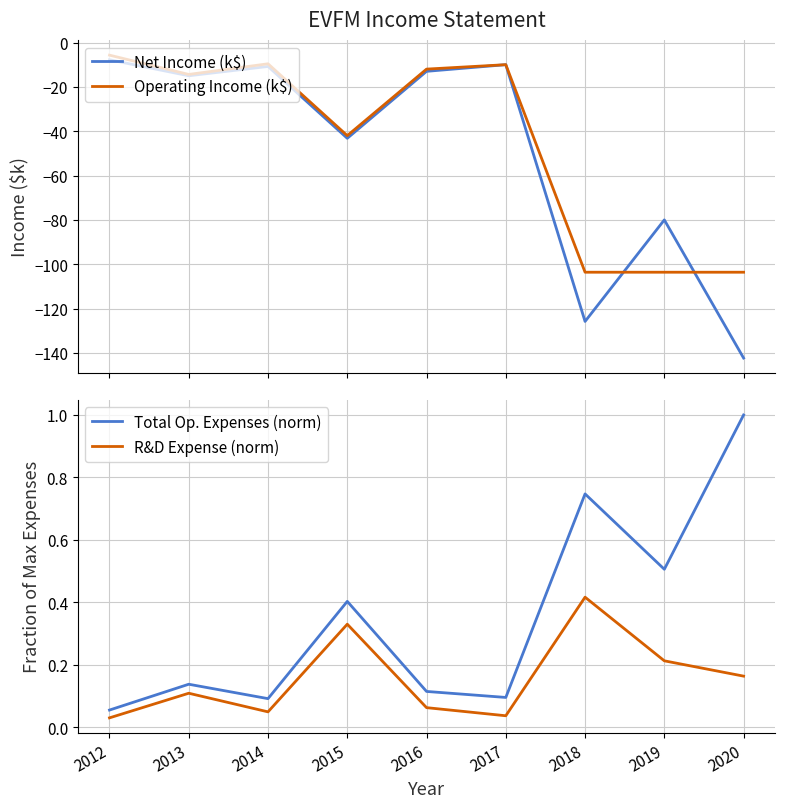

Is the value of Total Op. Expenses (norm) at 2015 greater than the value of R&D Expense (norm) at 2019?

Yes